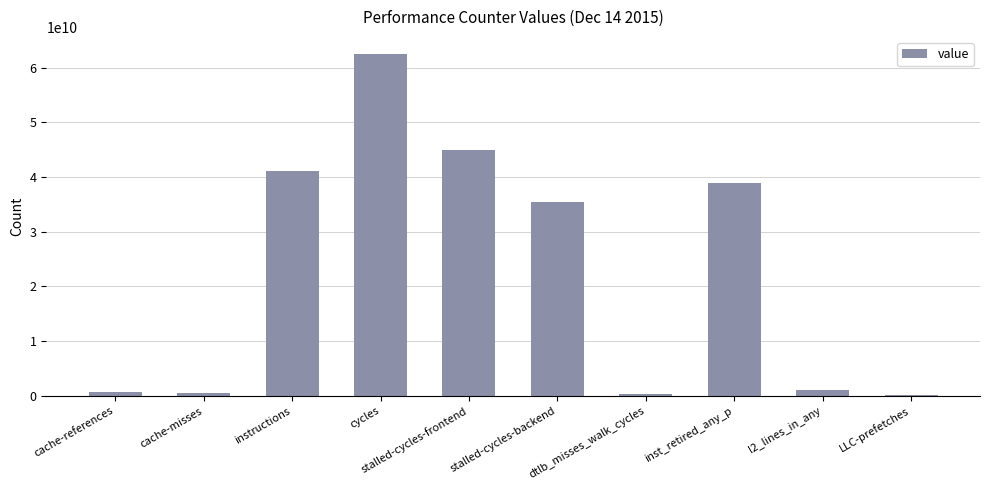

The chart shows a value of 44868964106 at stalled-cycles-frontend. True or false?

True